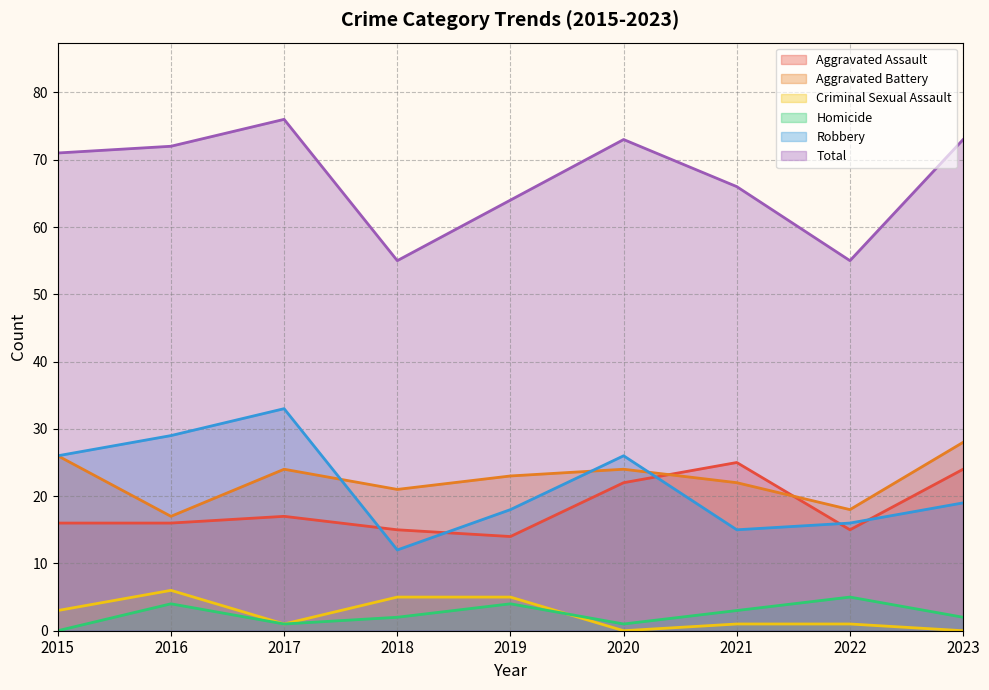

What is the value of the Robbery point at the 4th from the left?

12